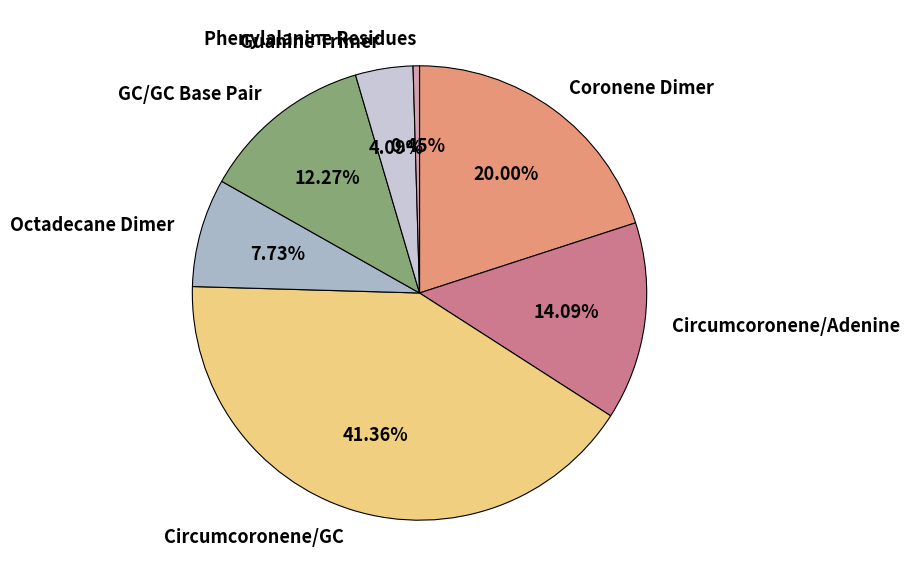

Is there any slice that represents more than half of the pie?

No